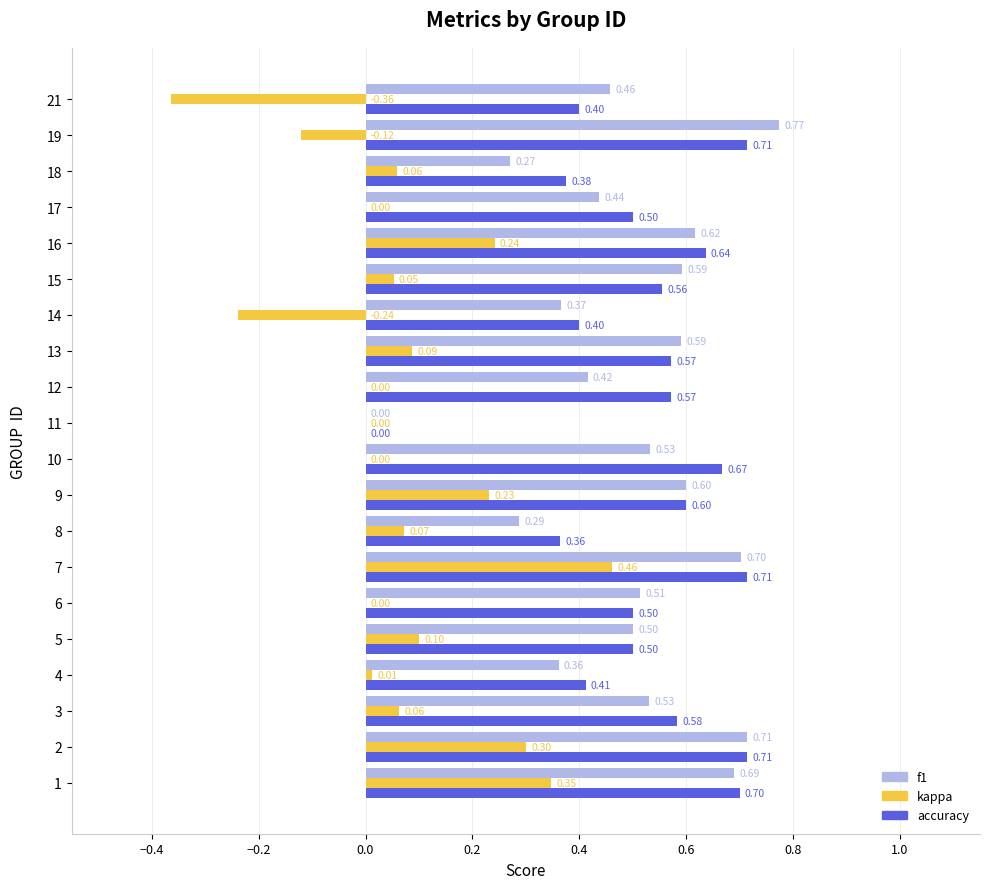

Is the value of accuracy at 1 greater than the value of f1 at 16?

Yes